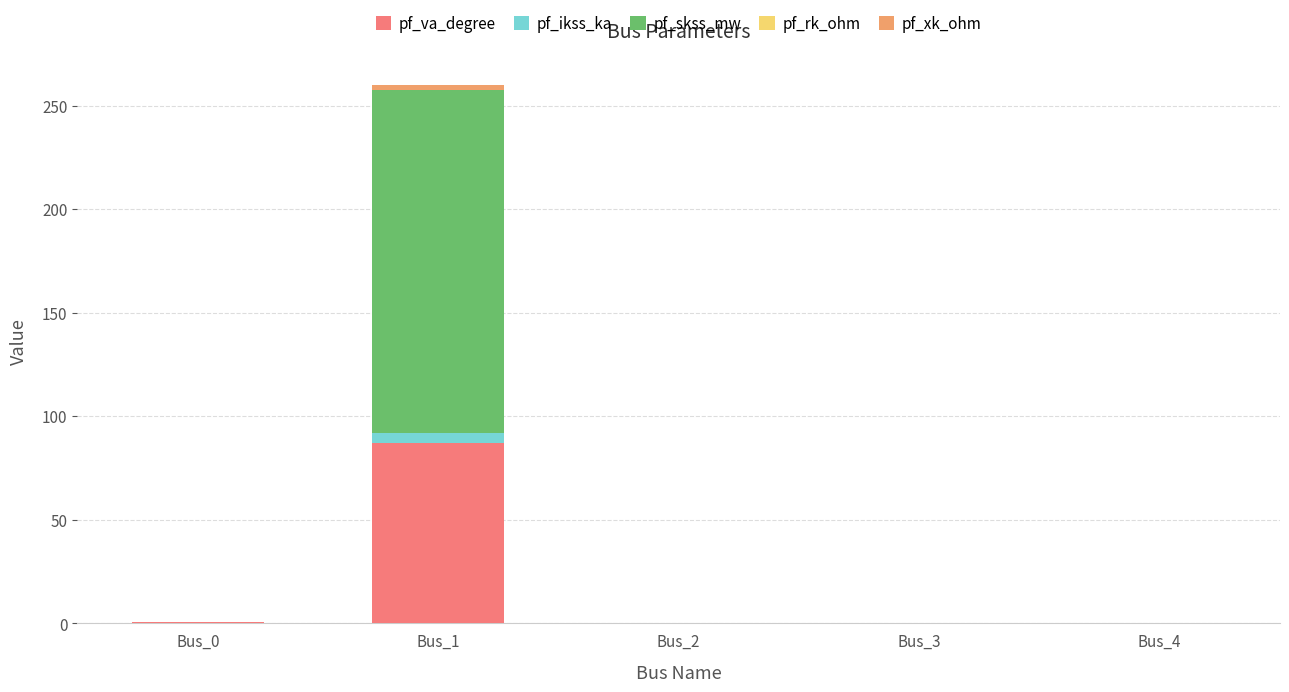

At which category is the sum across all series the highest?

Bus_1